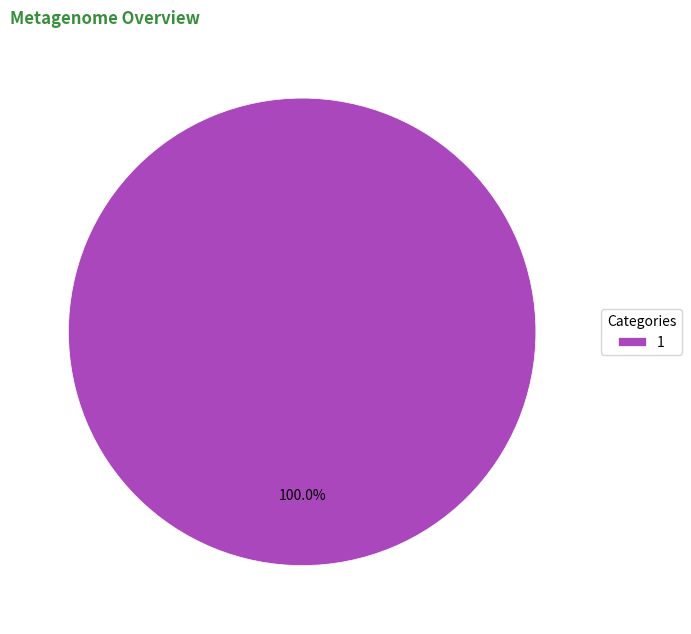

Count the number of slices in the pie.

1